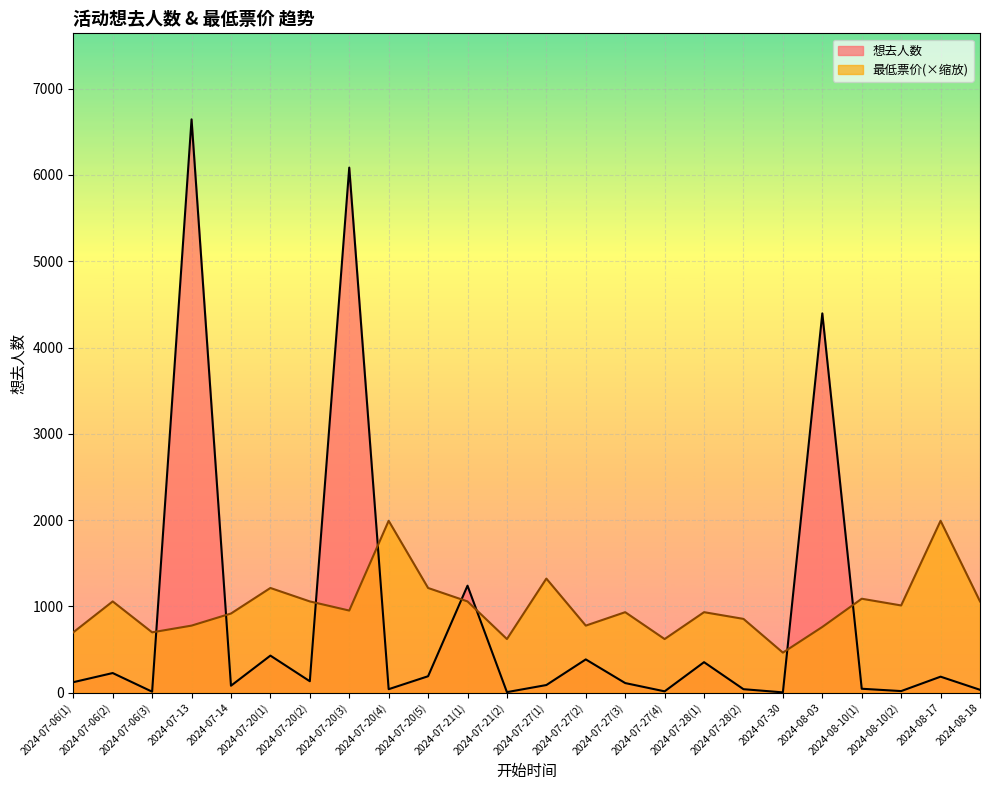

What is the label of the 7th point from the left?

2024-07-20(2)